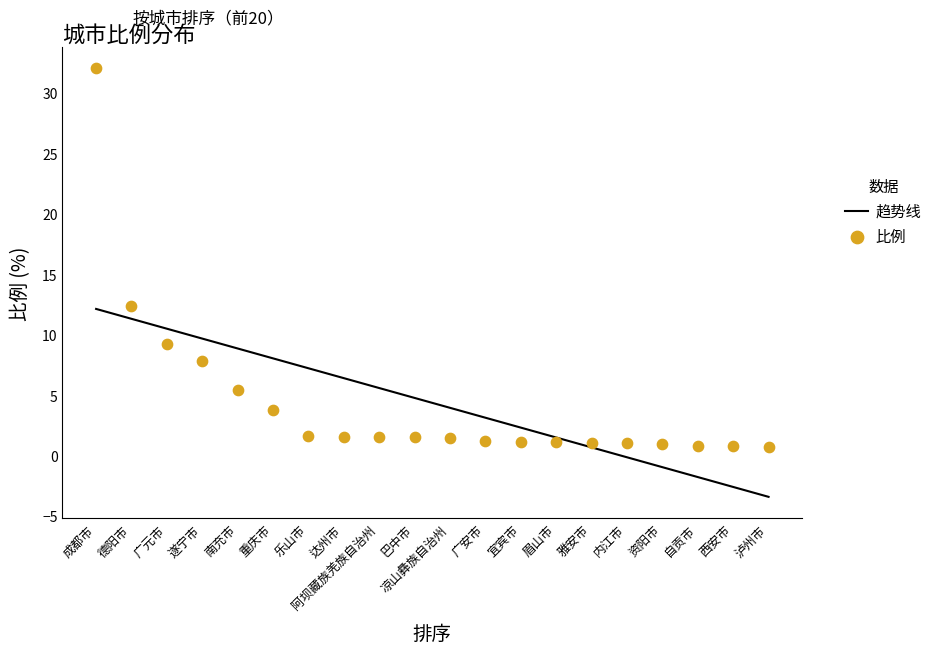

What are all the series names shown in the legend?

趋势线, 比例